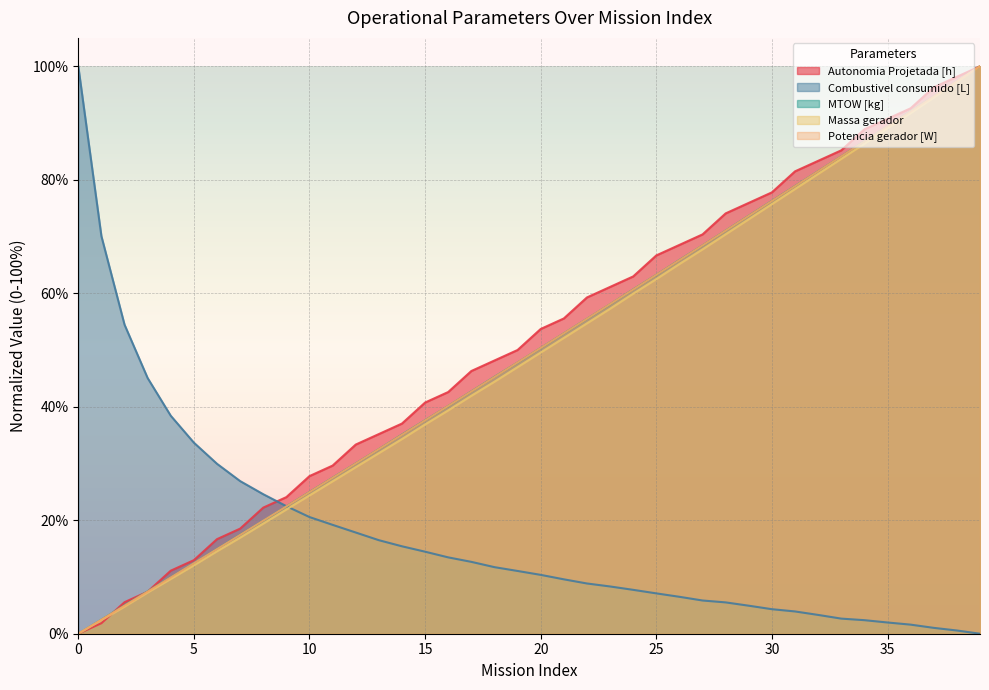

How many distinct data groups are displayed?

5